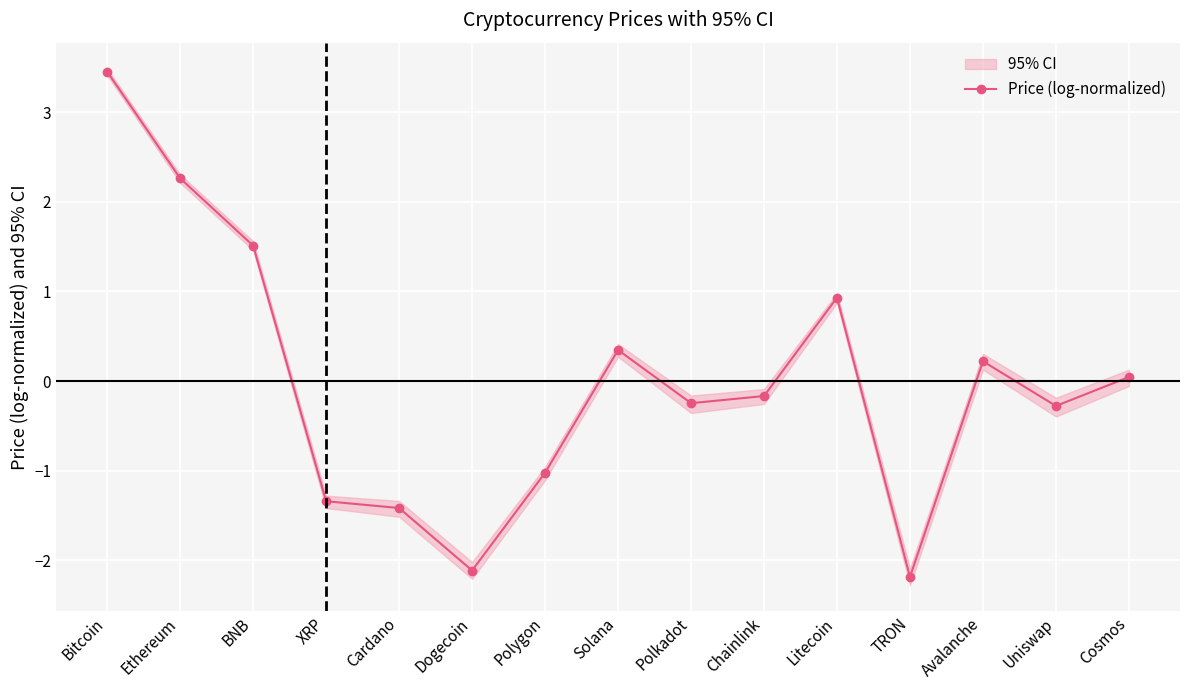

How many interior local valleys (lower than both neighbors) does the data have?

4